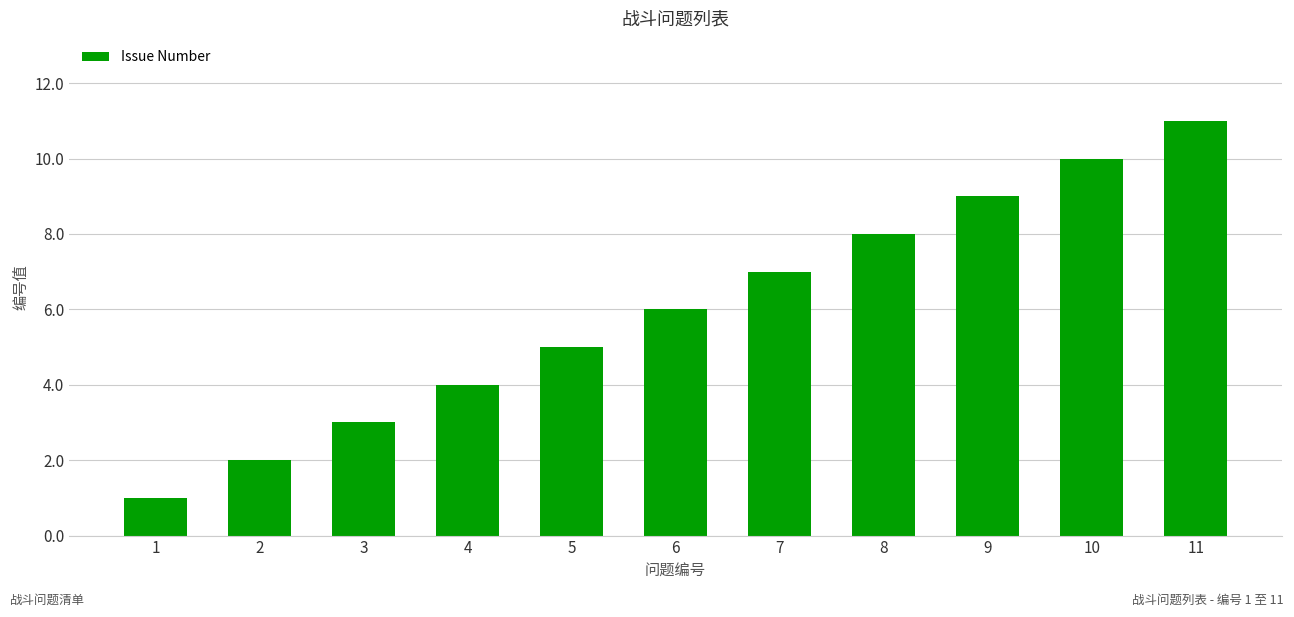

Reading left to right, what are all the values shown in this chart?

1	2	3	4	5	6	7	8	9	10	11